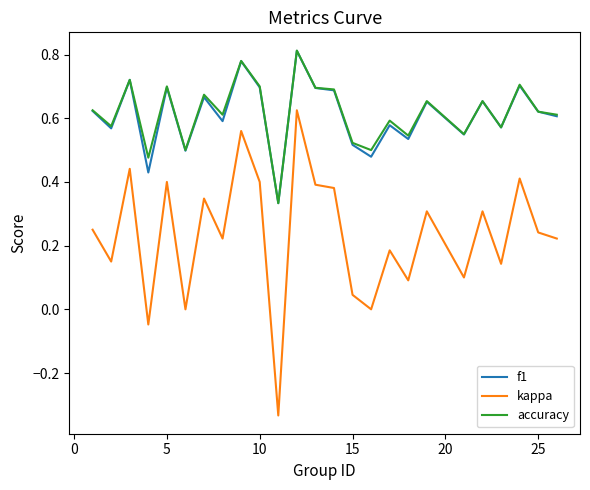

Which series has the widest spread of values?

kappa